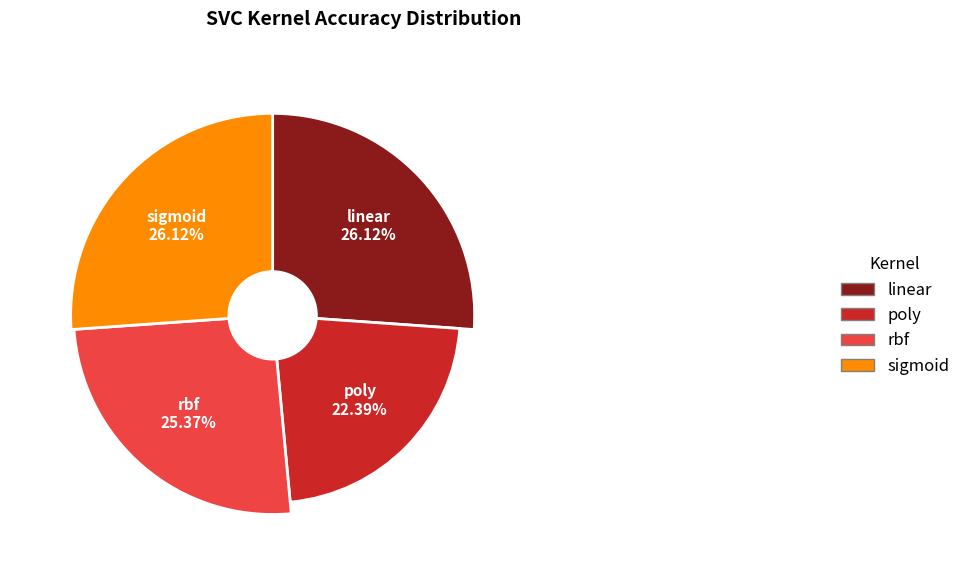

Which slice is the largest?

linear